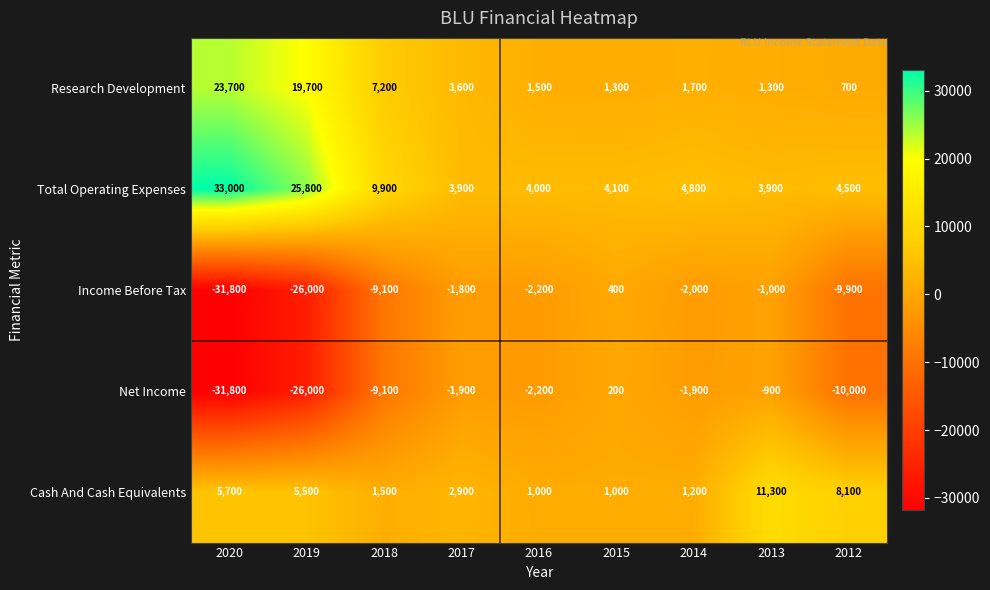

What is the difference between the second highest and second lowest values in the Total Operating Expenses series?

21900